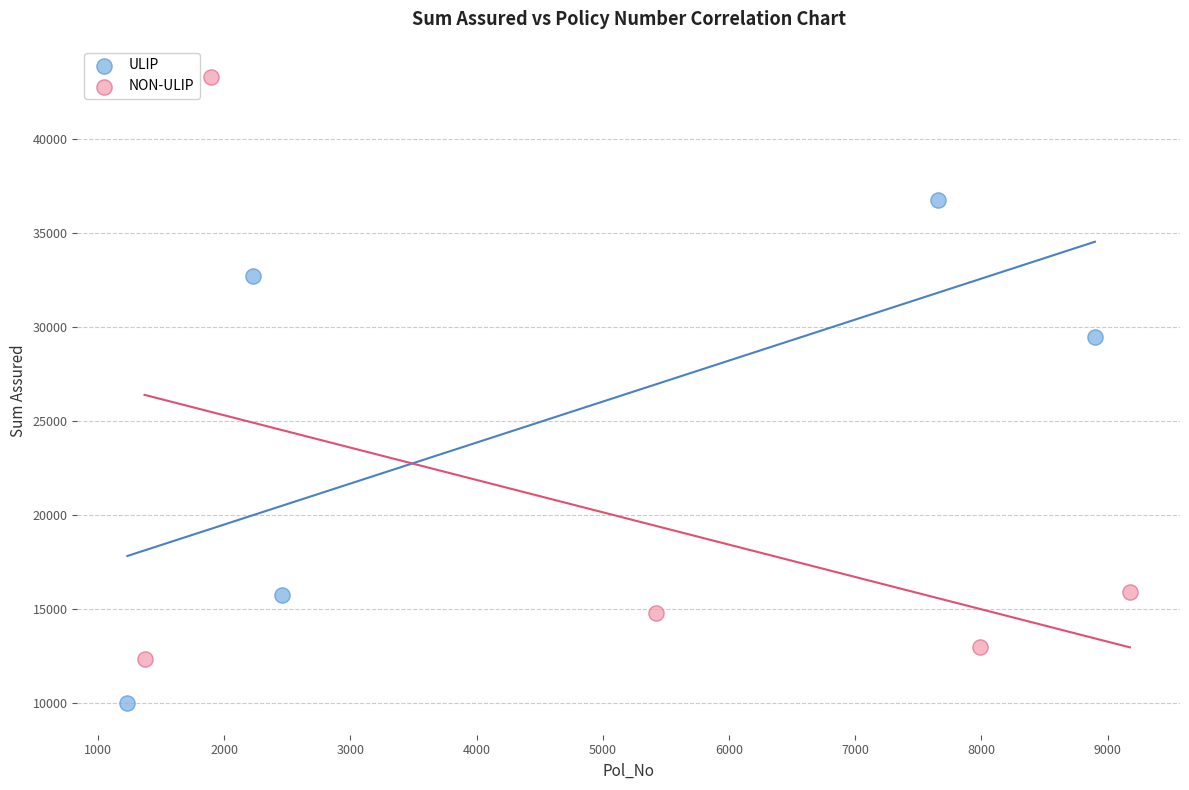

Which series has the largest Y range (max minus min)?

NON-ULIP